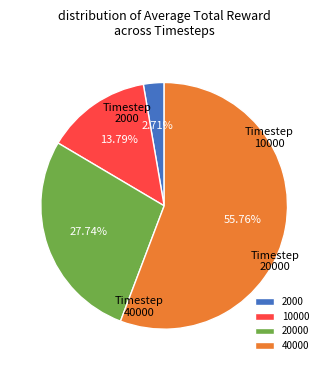

How many segments does this pie chart have?

4